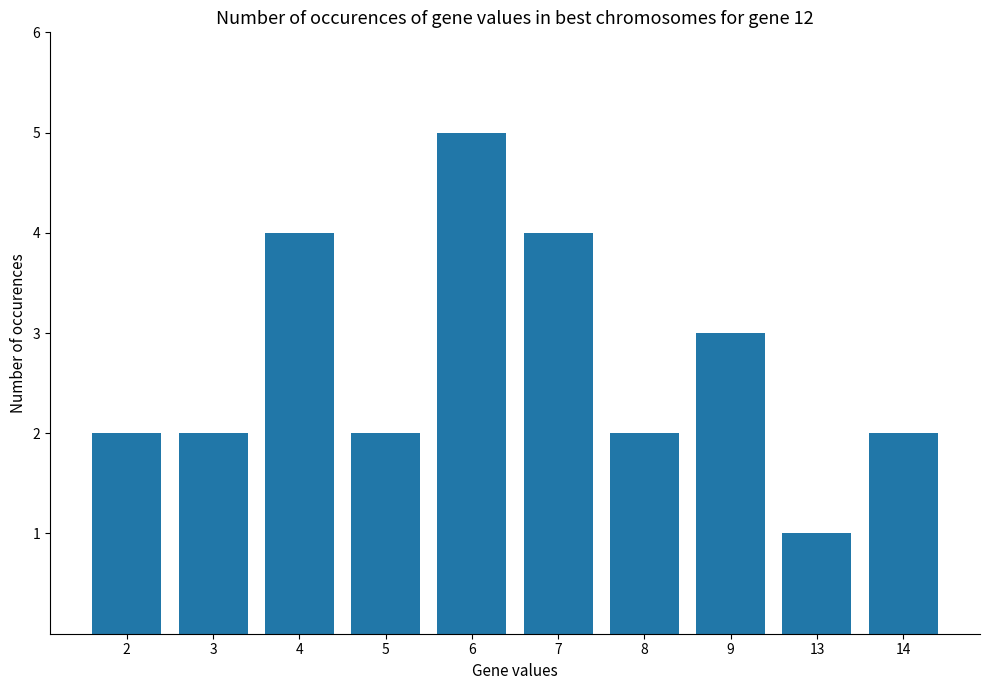

How many distinct data groups are displayed?

1